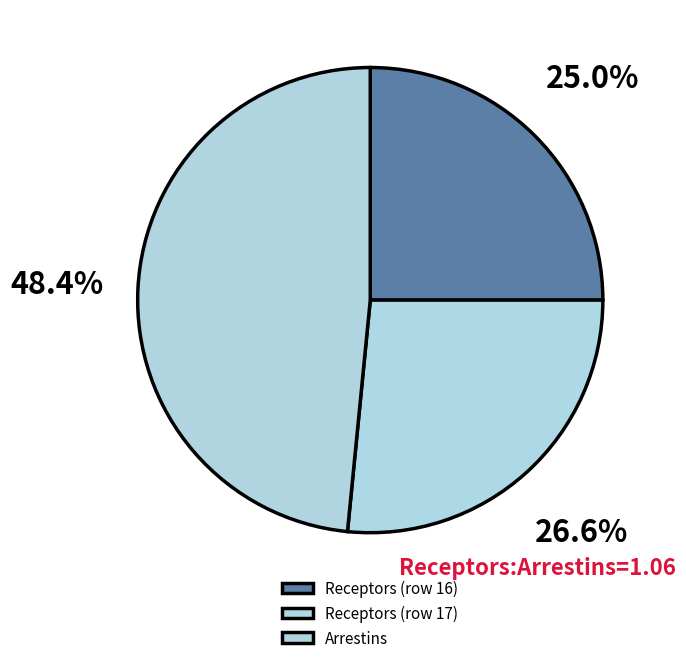

How many segments does this pie chart have?

3